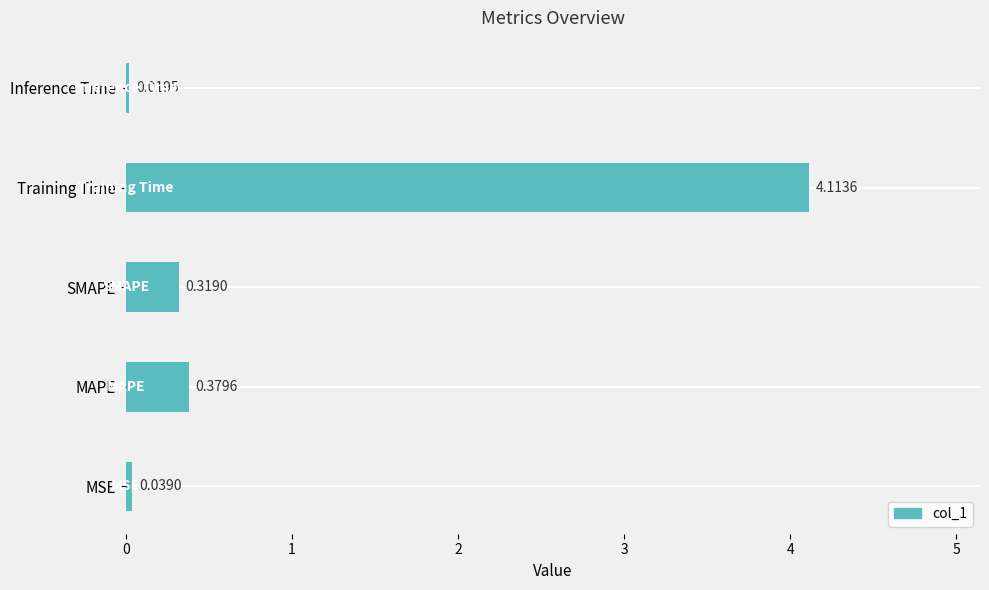

What is the sum of the values at Training Time and Inference Time?

4.1